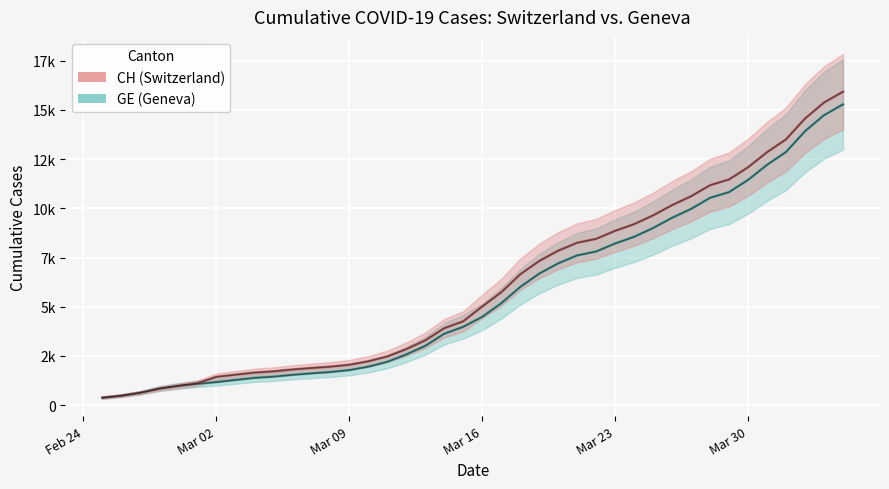

Is it true that GE (Geneva) equals 295 at Mar 23?

False